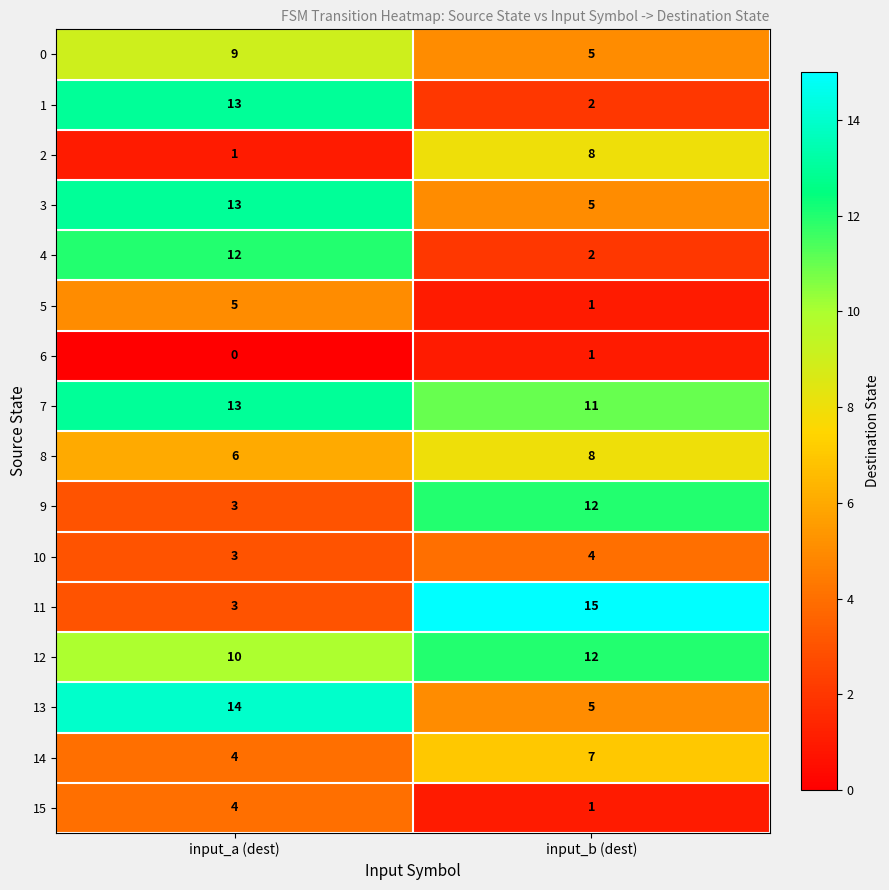

True or false: 10 has a value of 4 at input_b (dest).

True